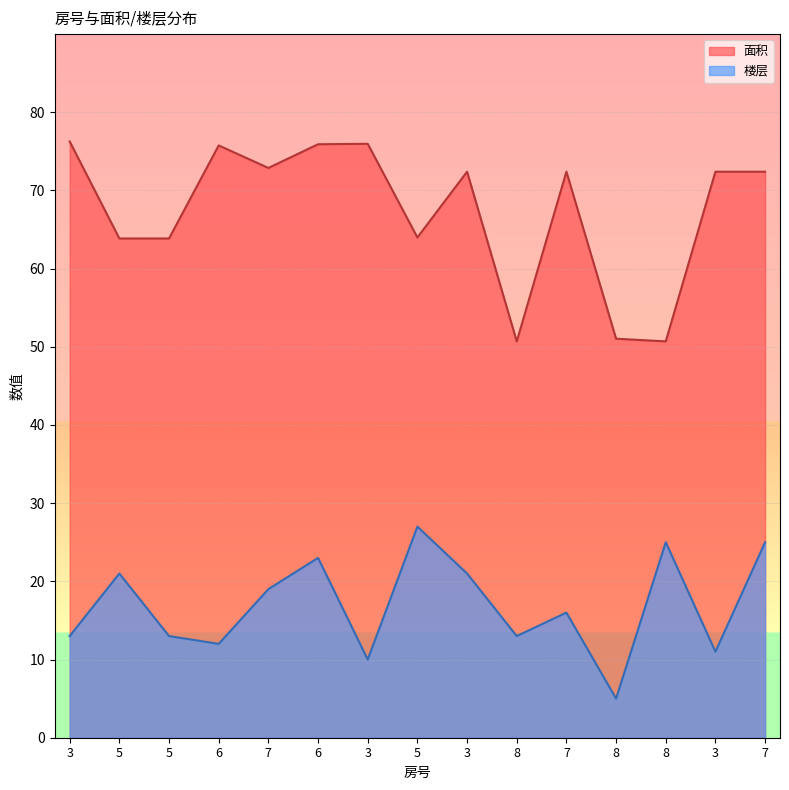

What is the label of the 7th point from the right?

3